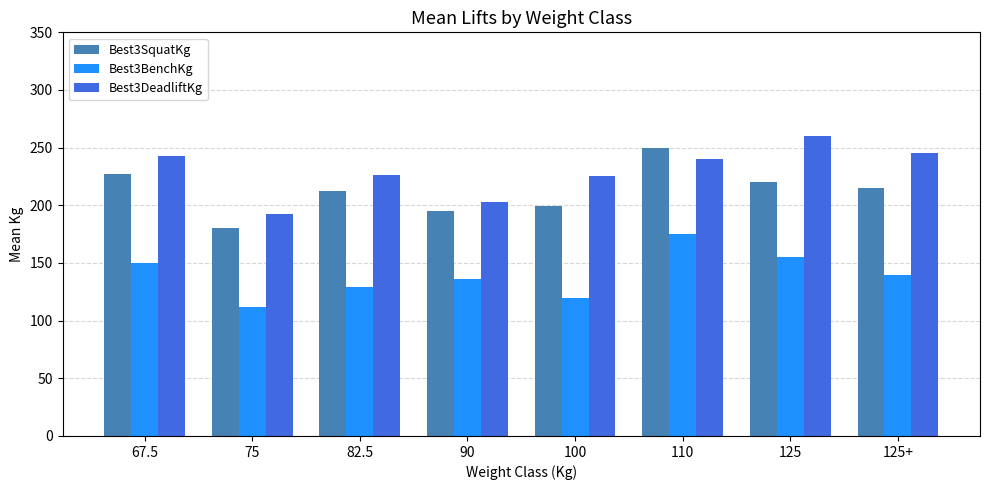

Which series has the largest total across all categories?

Best3DeadliftKg